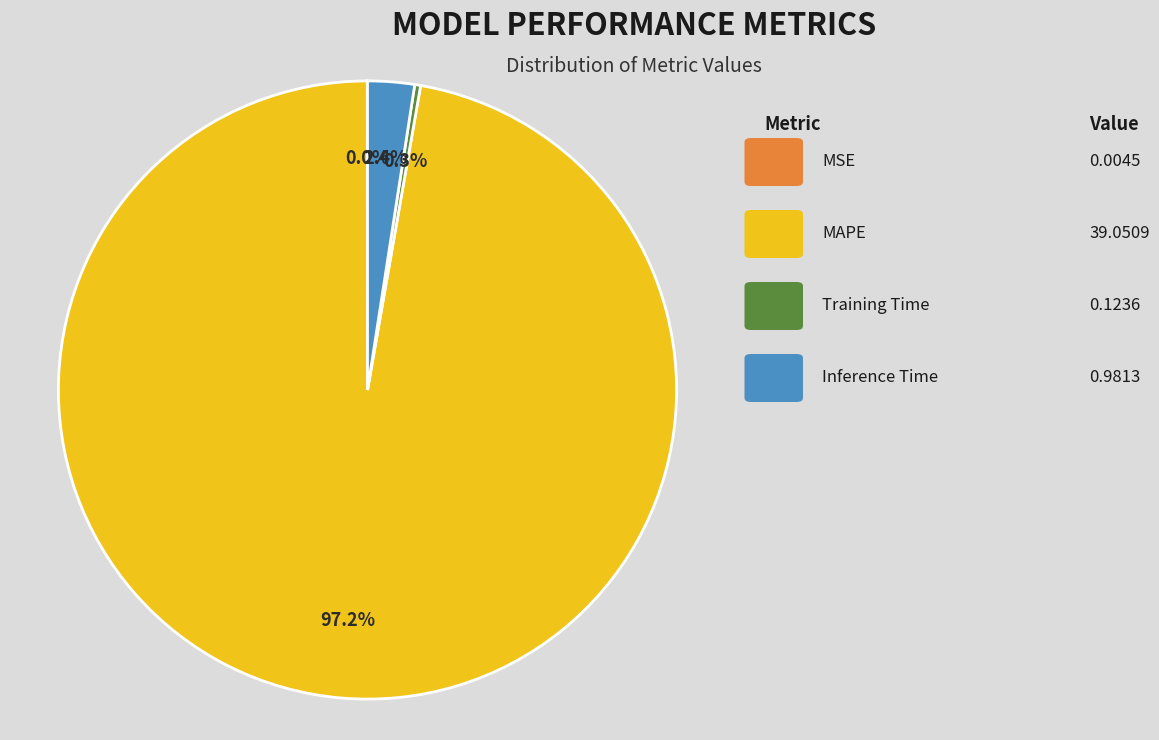

Does any single category account for the majority?

Yes